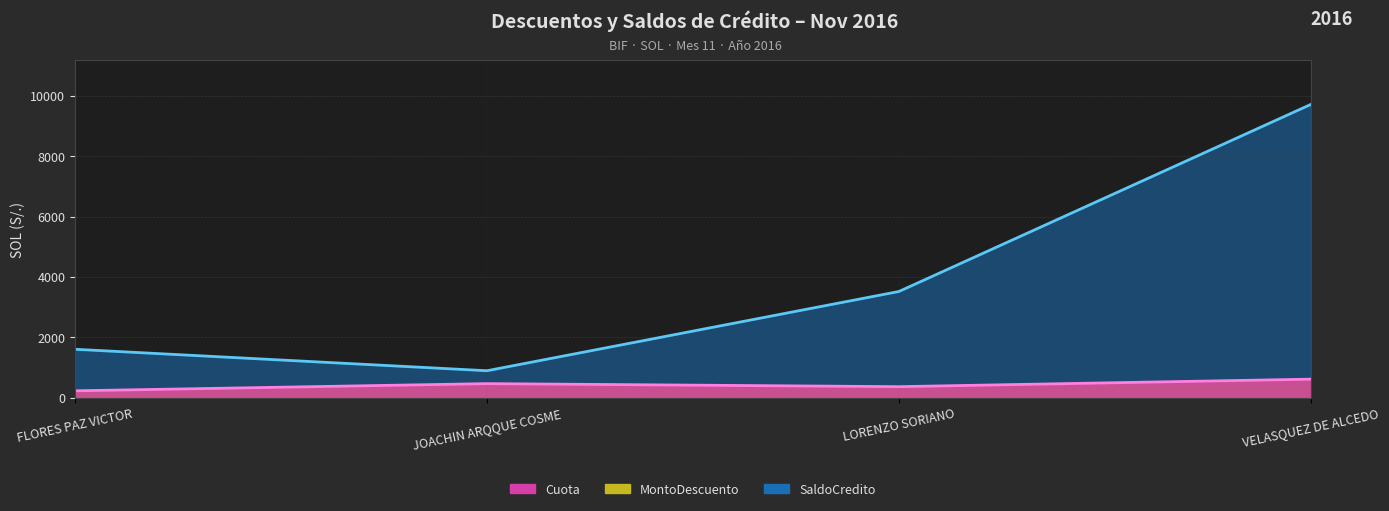

What is the difference between the SaldoCredito values at FLORES PAZ VICTOR and LORENZO SORIANO?

1914.8